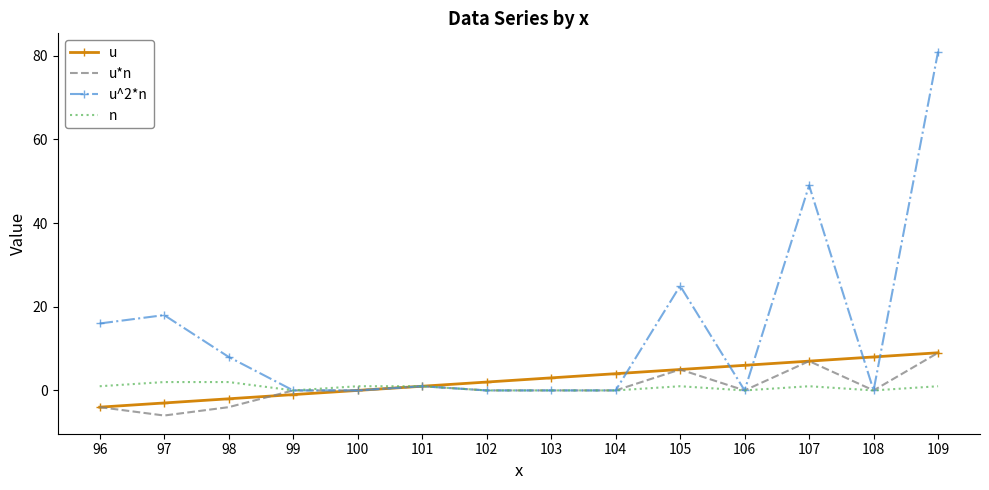

Which series has the largest total across all categories?

u^2*n